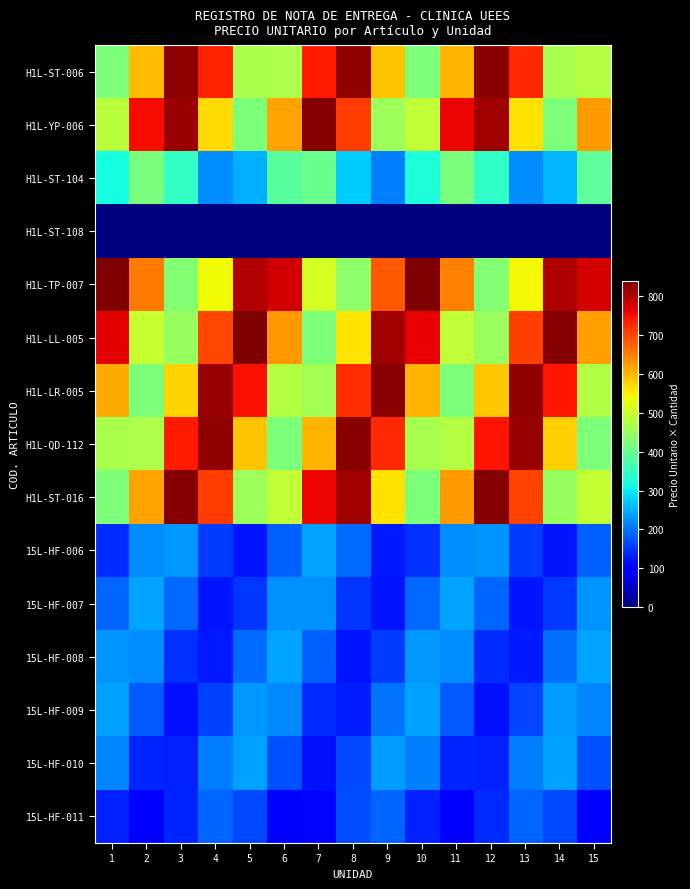

How many series are shown in this chart?

15